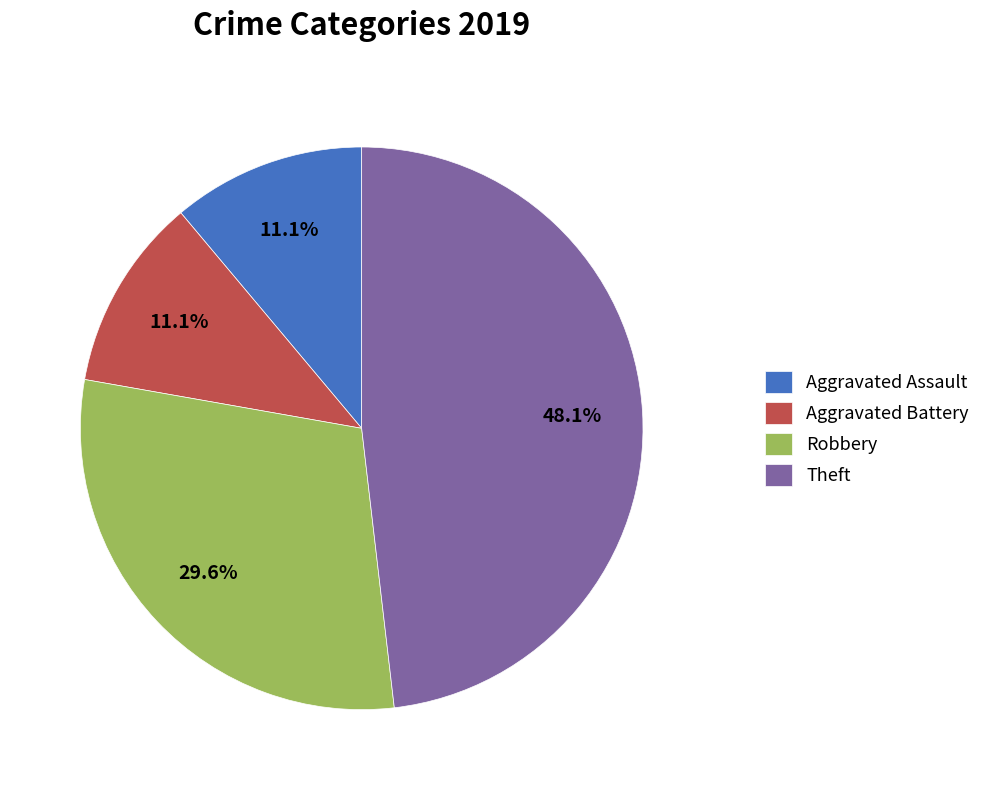

Combined, do Aggravated Assault and Robbery account for over 50%?

No